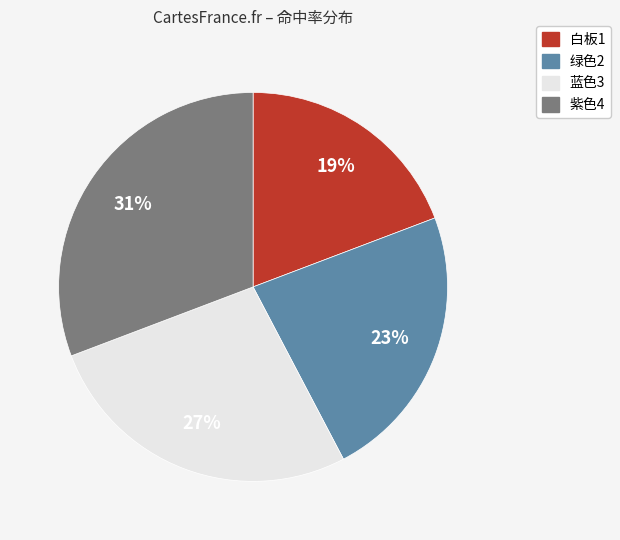

To the nearest percent, what is the difference between the 蓝色3 and 绿色2 slice percentages?

4%